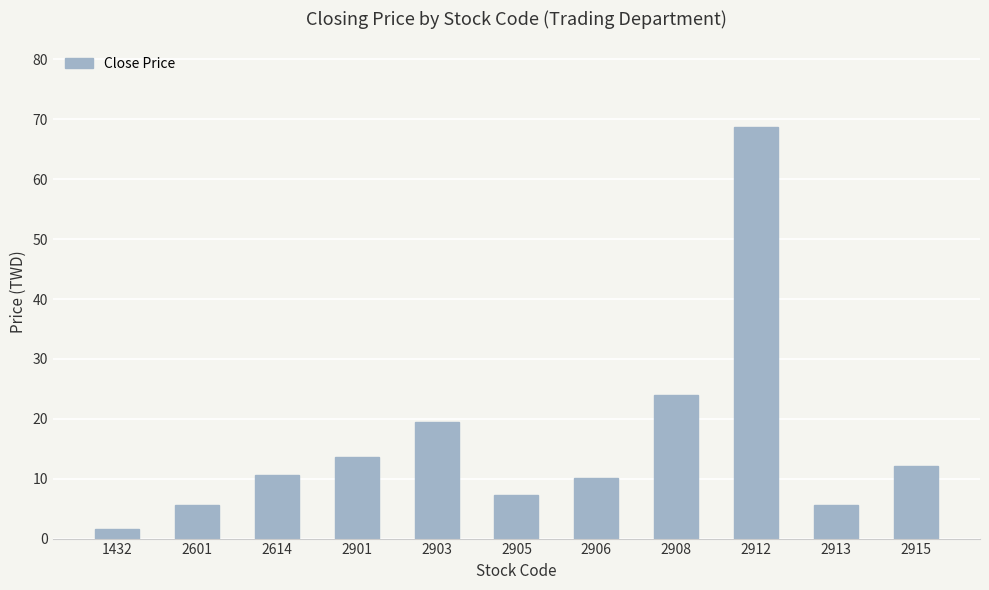

Which has a higher value, 2614 or 2601?

2614